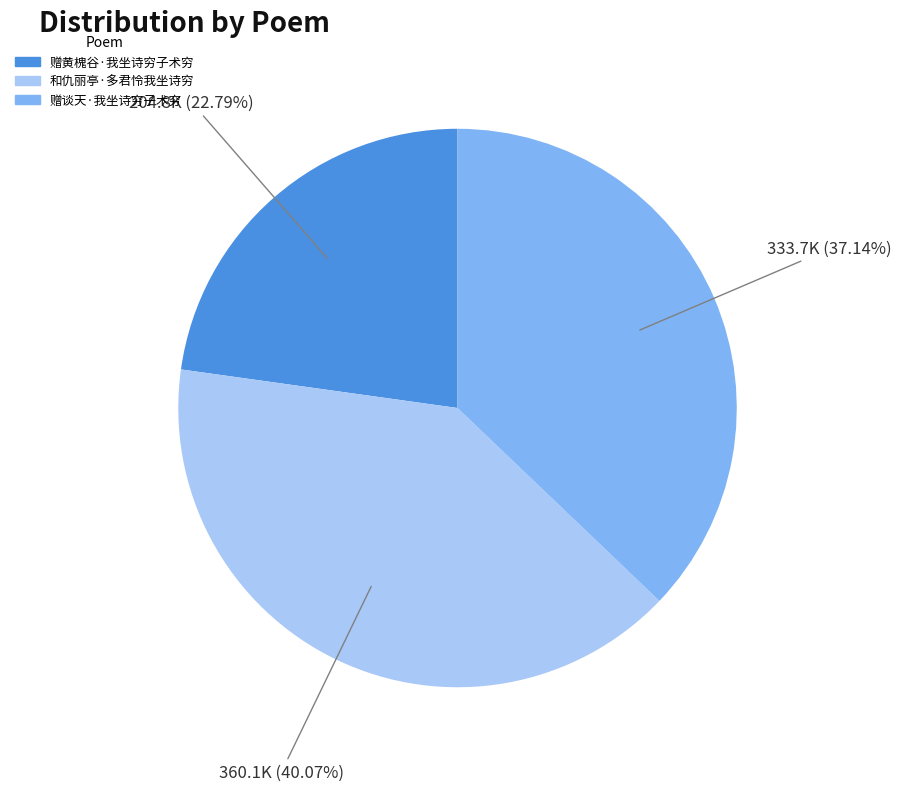

What percentage do 赠谈天·我坐诗穷子术穷 and 和仇丽亭·多君怜我坐诗穷 together represent?

77.2%